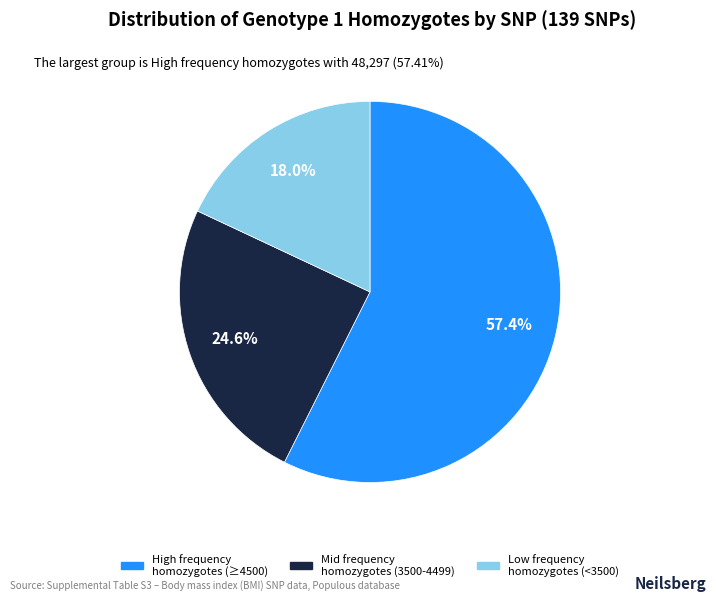

Is there any slice that represents more than half of the pie?

Yes